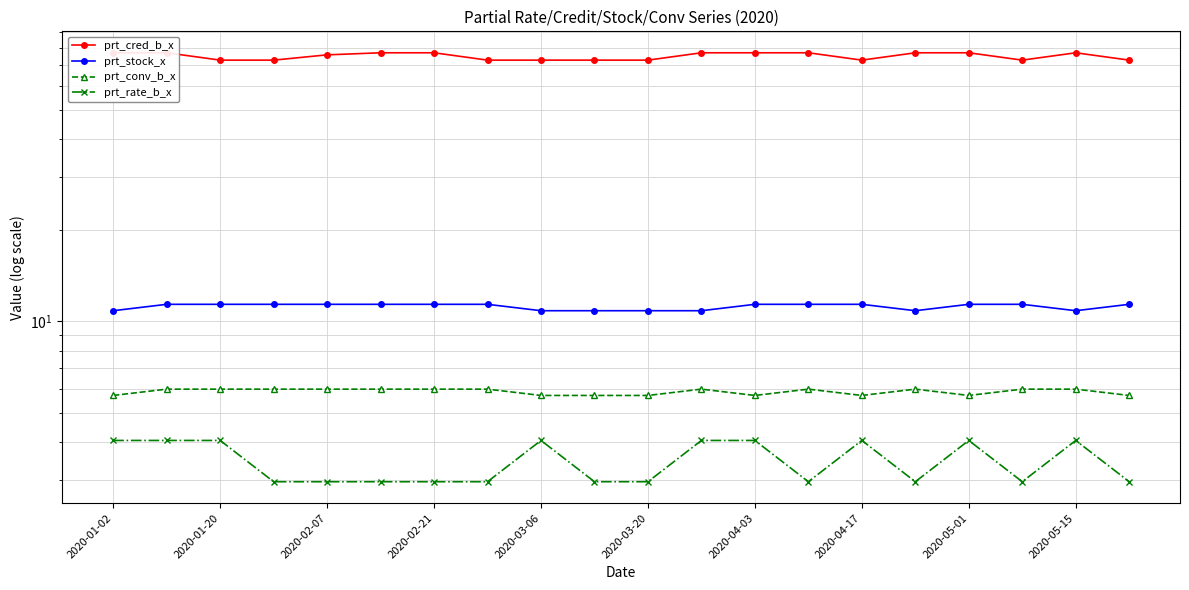

What is the lowest value of the prt_conv_b_x series?

5.7